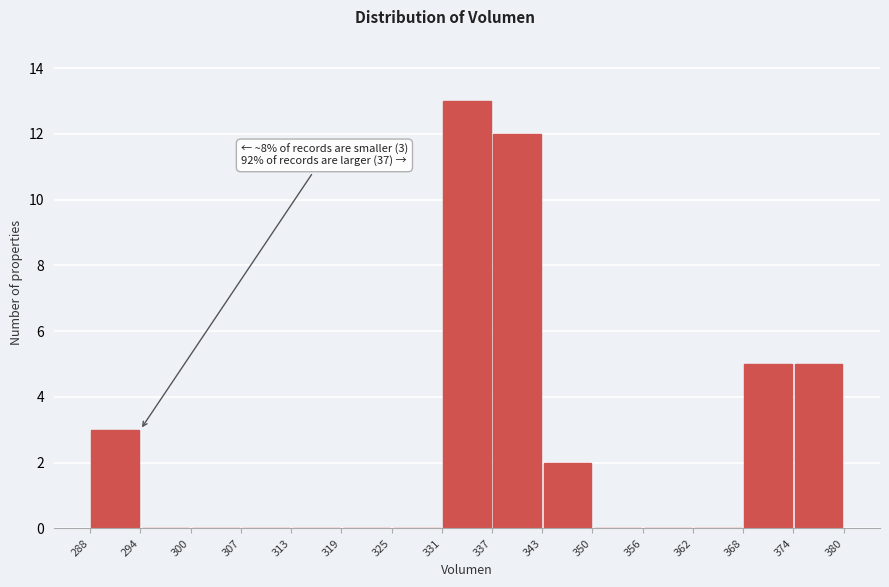

Which range on the x-axis has the tallest bar?

331 to 337